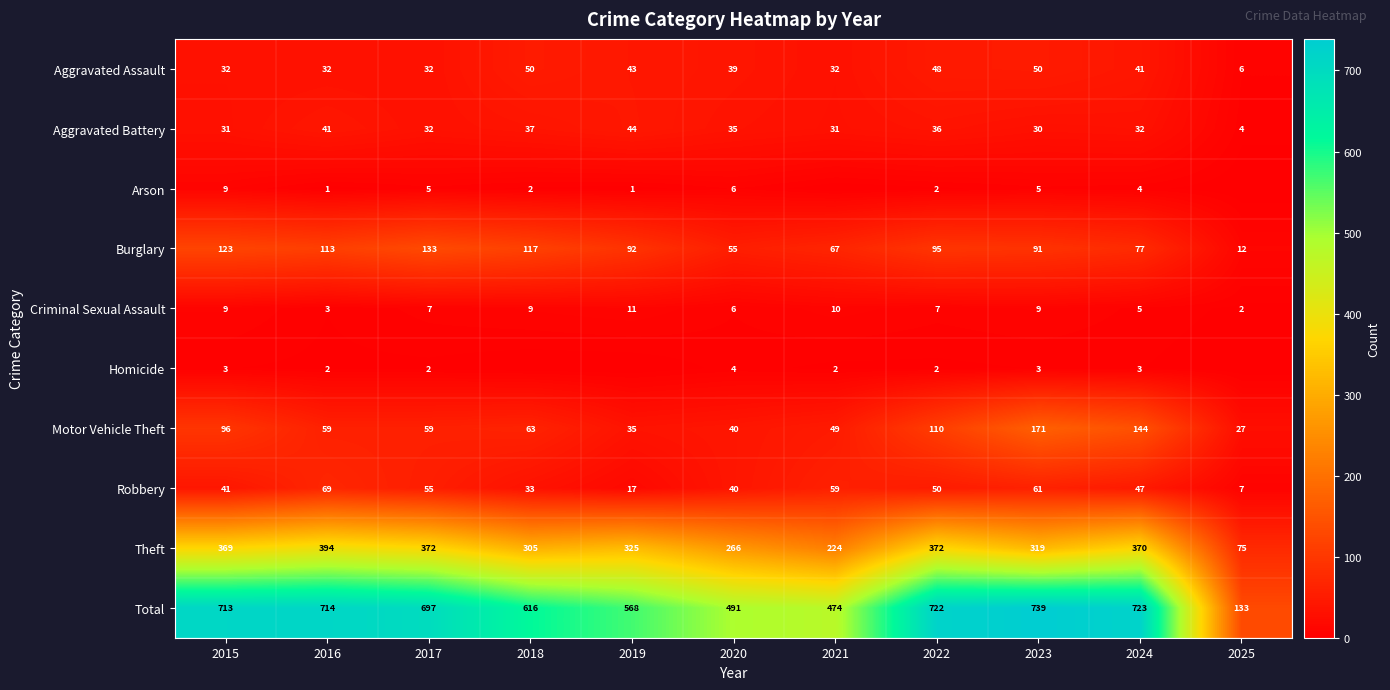

What is the average value of the Total series?

599